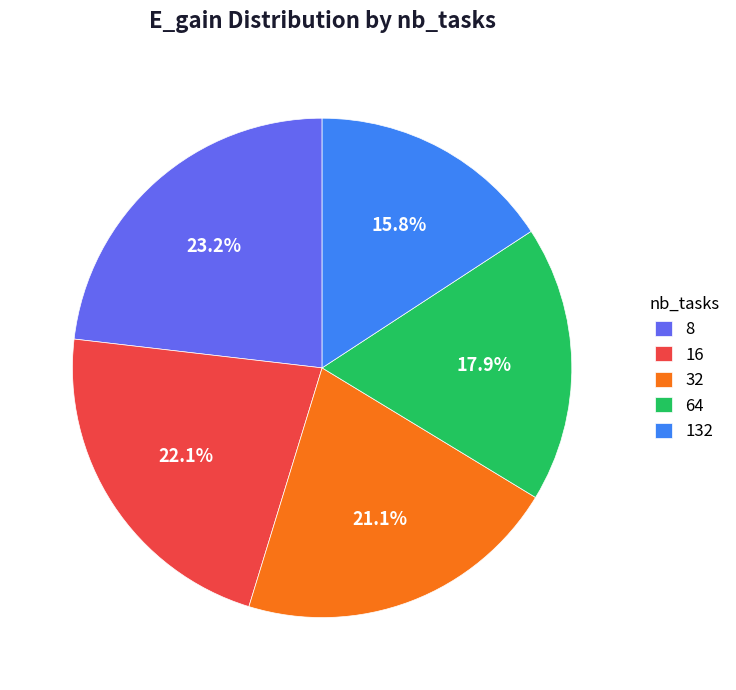

Rank the categories by value from lowest to highest.

132, 64, 32, 16, 8